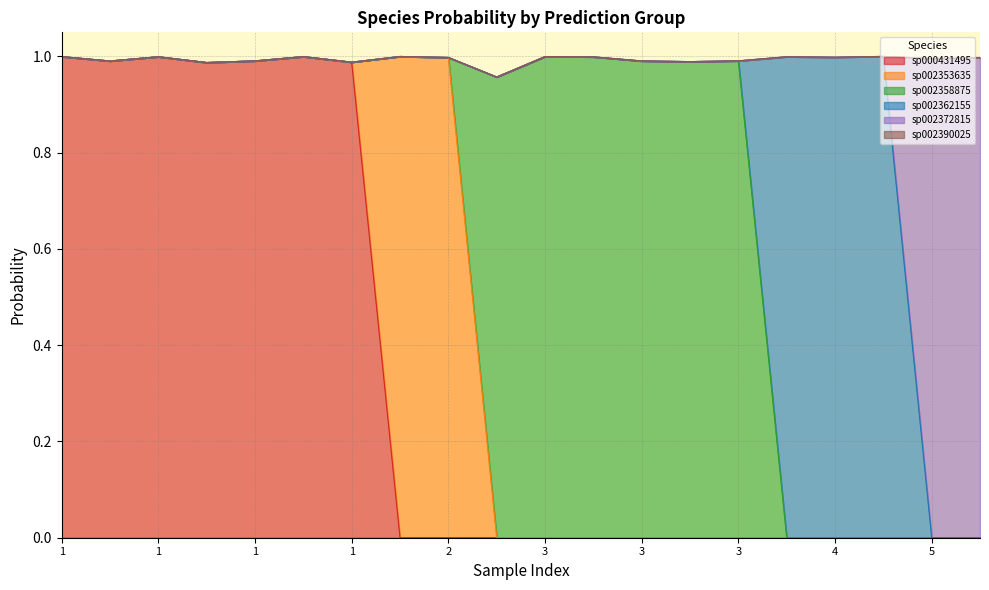

Does the chart have visible grid lines?

Yes